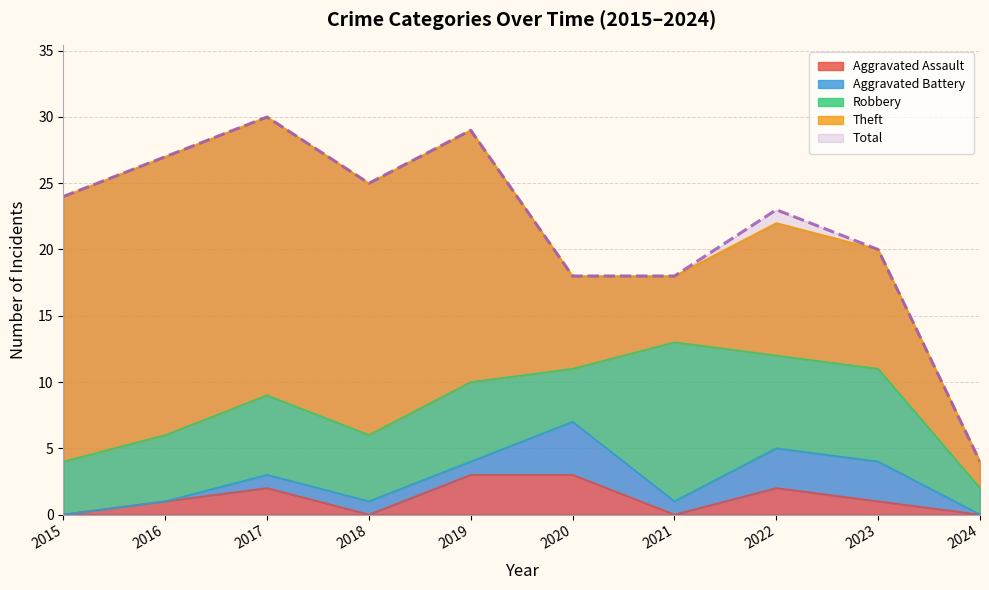

The Theft series shows 32 at 2016. True or false?

False